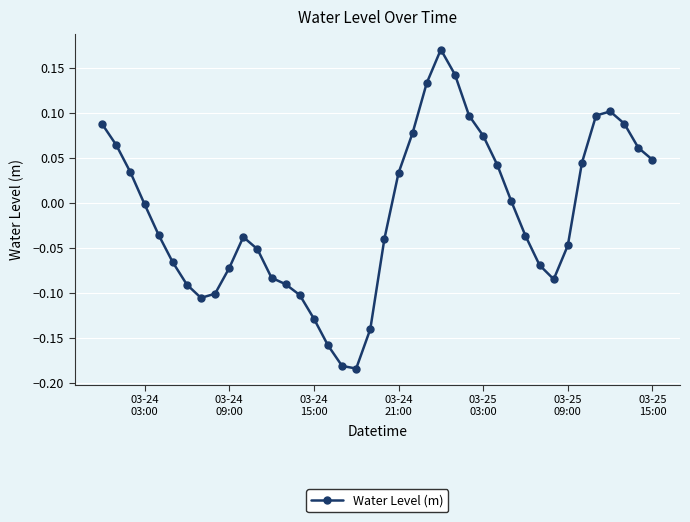

What is the difference between the maximum and second lowest values?

0.4